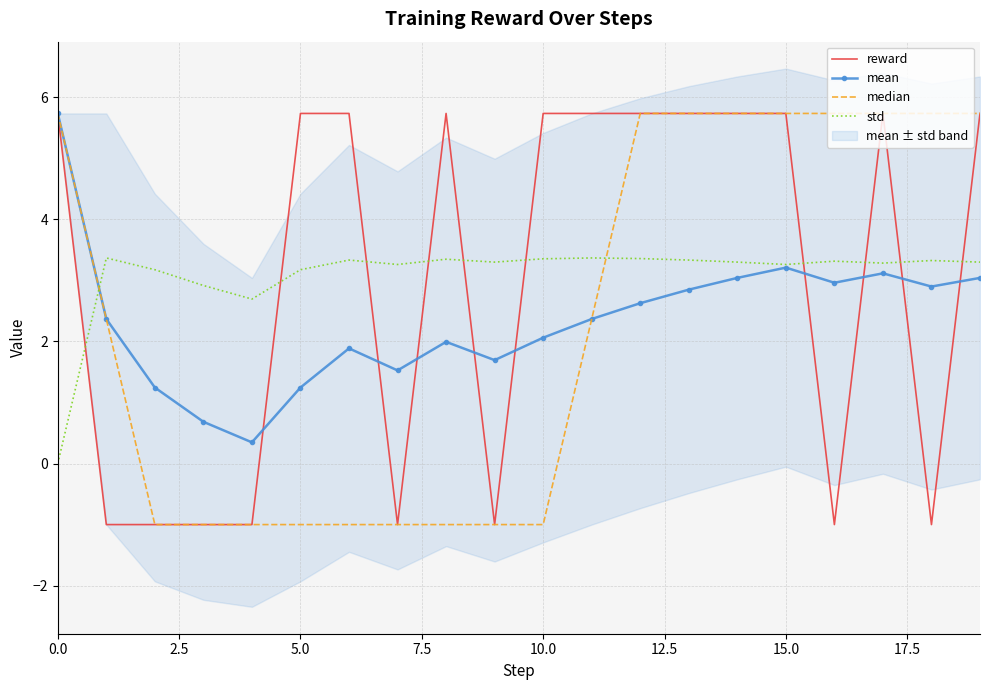

What is the total value across all series at 16?

11.0